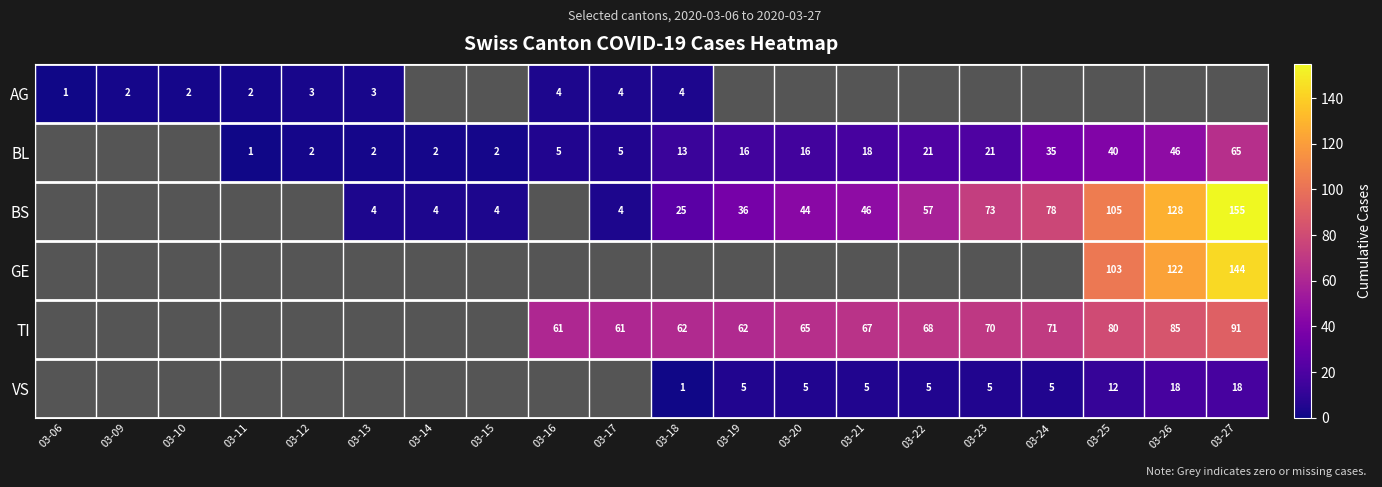

The VS series shows 29.2 at 03-26. True or false?

False